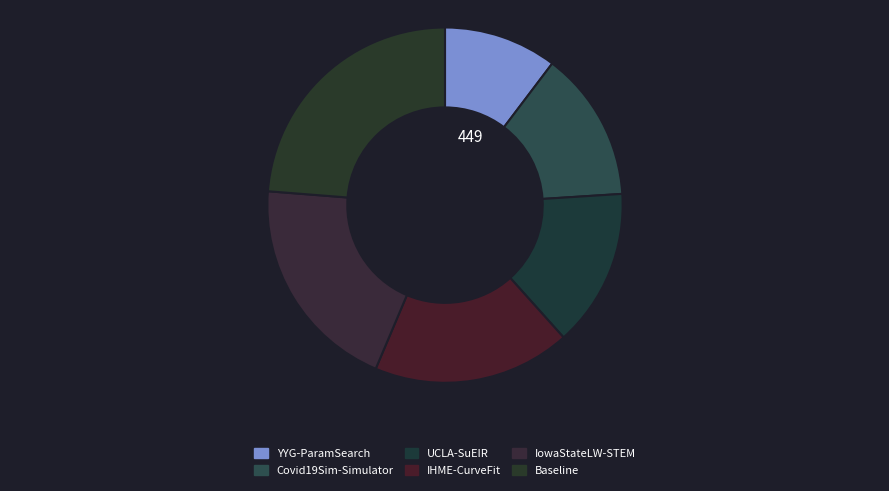

How many segments does this pie chart have?

6